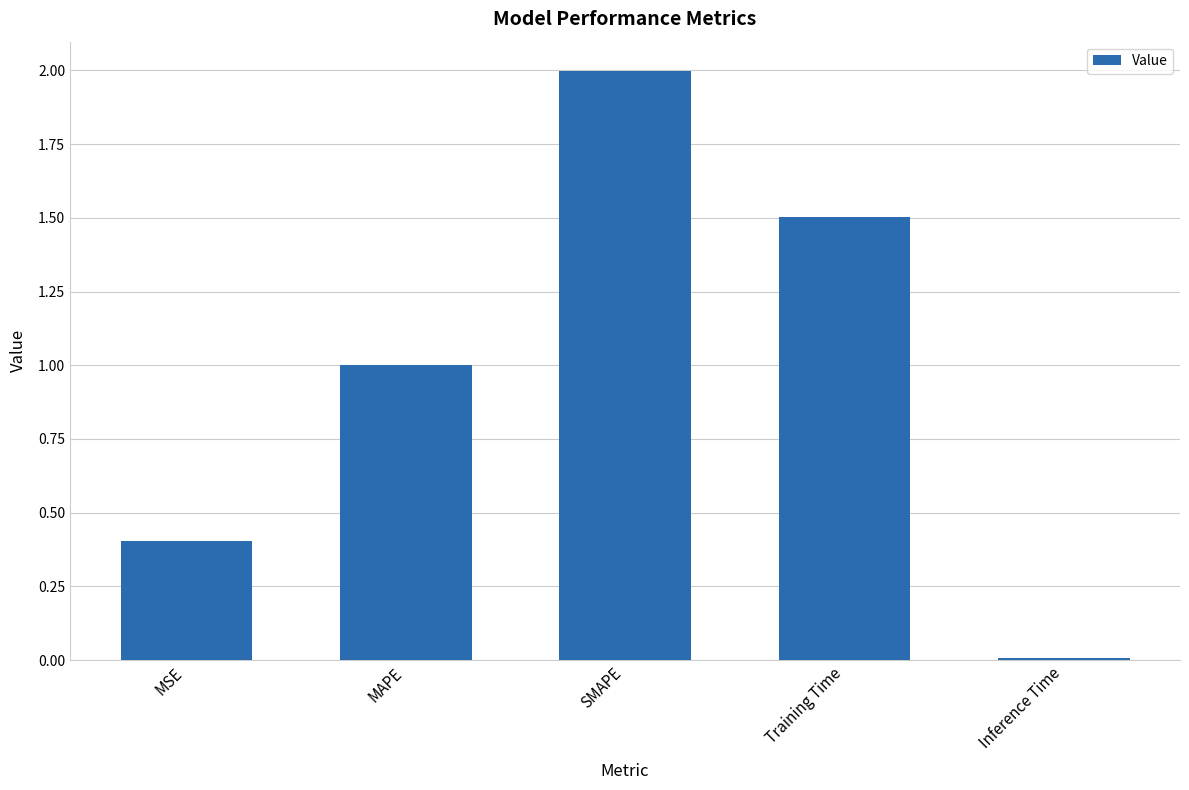

What is the difference between the second highest and second lowest values?

1.1